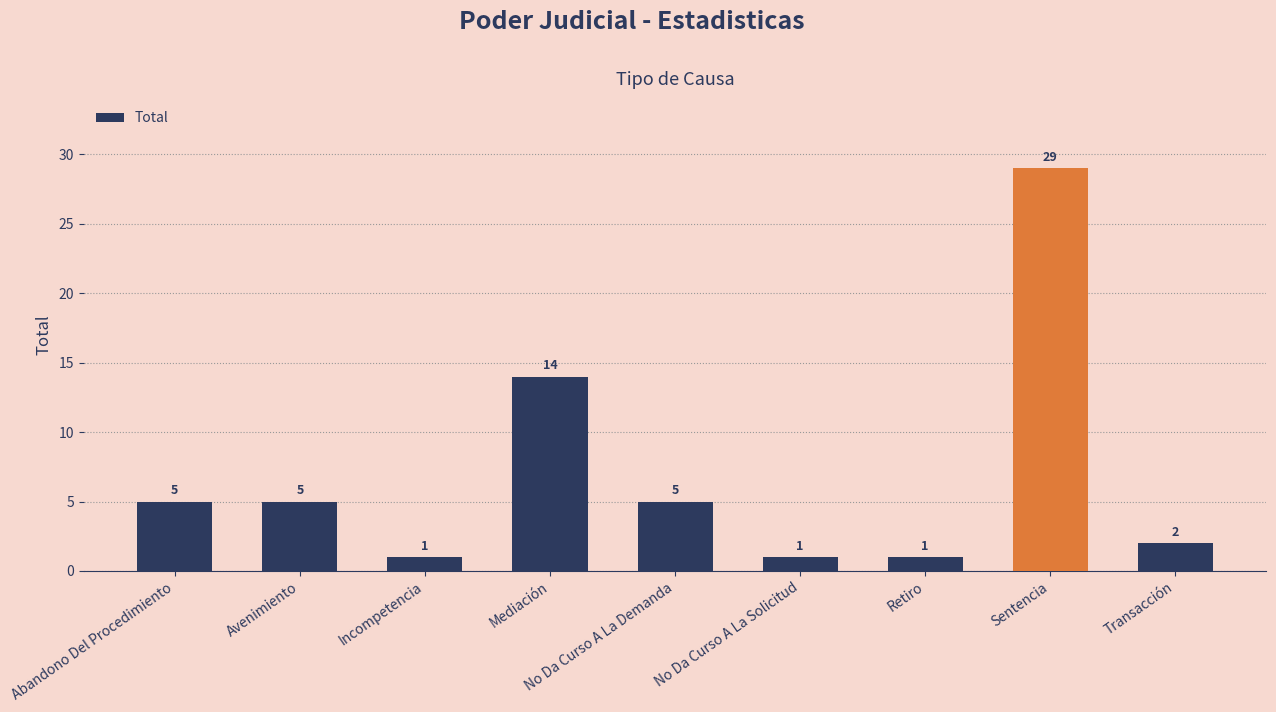

What is the greatest value displayed?

29